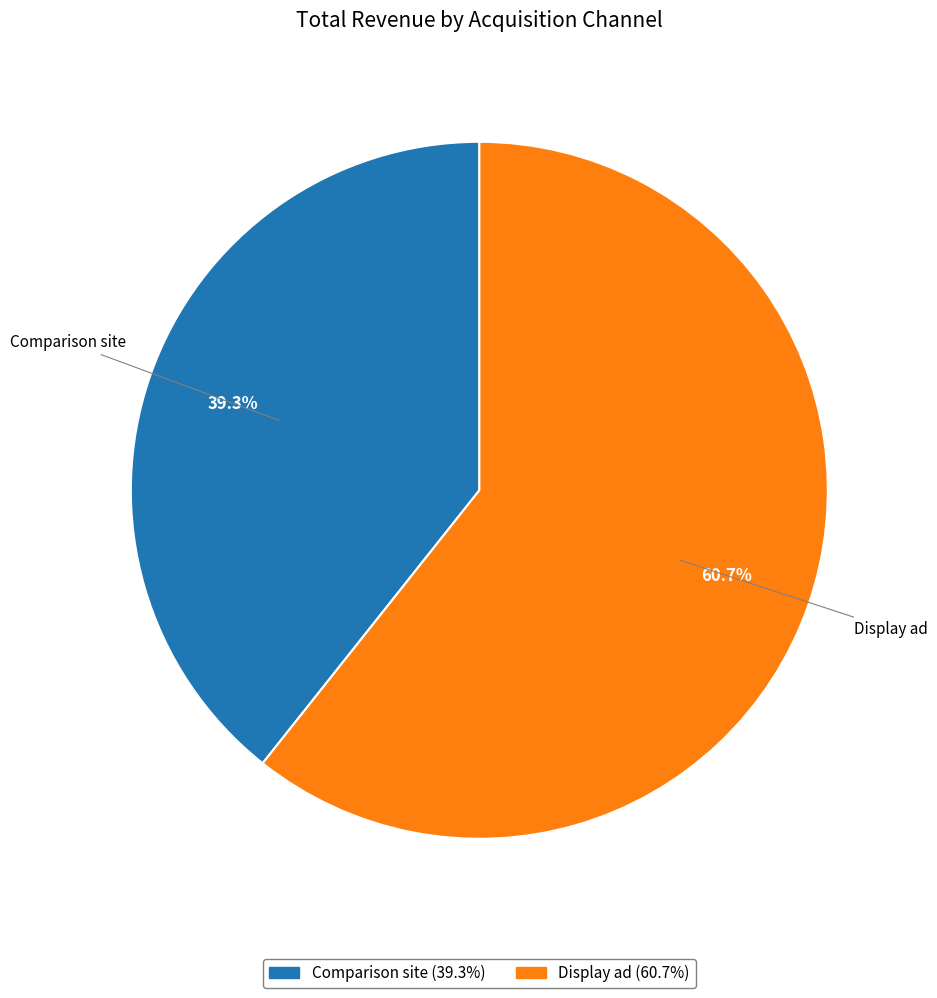

What percentage do Display ad and Comparison site together represent?

100.0%